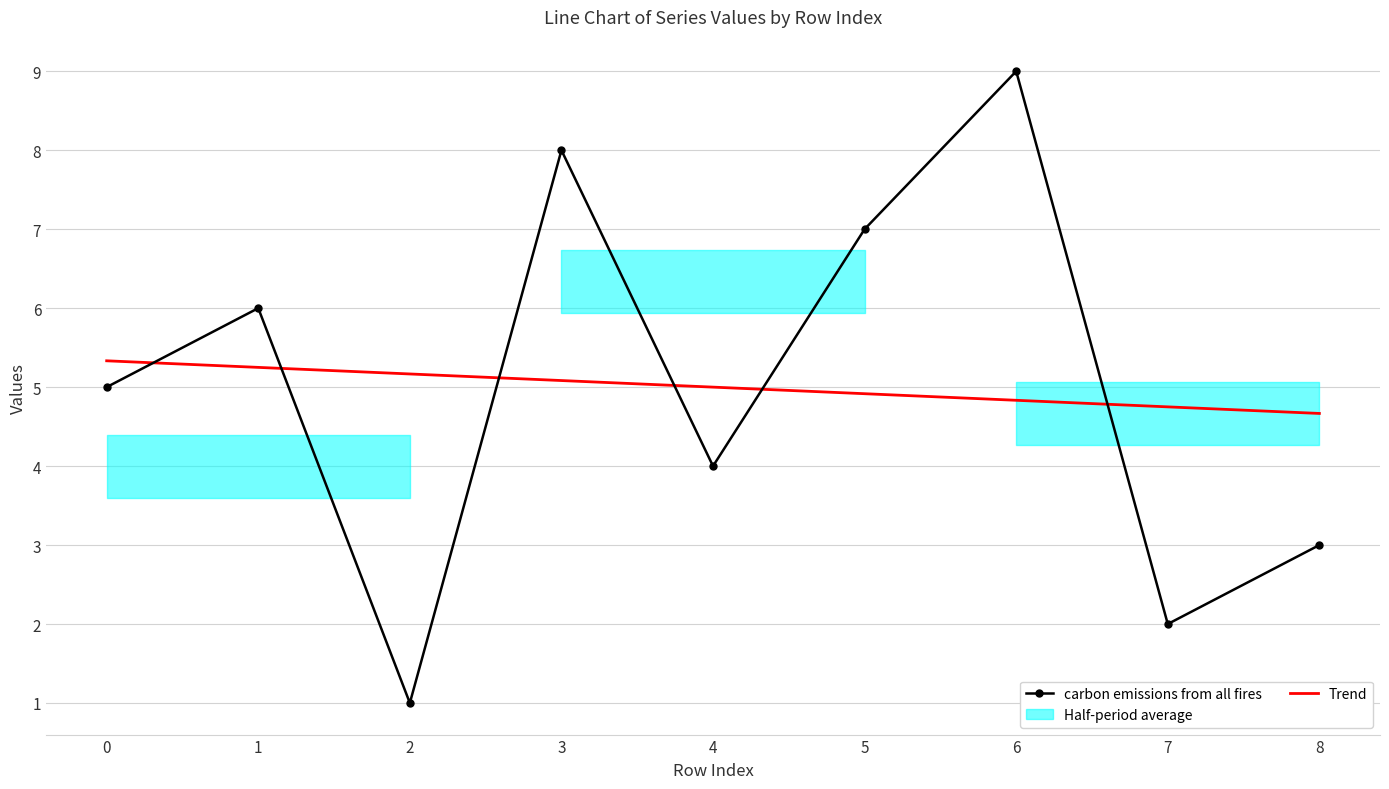

Is the value of Trend at 5 greater than the value of carbon emissions from all fires at 7?

Yes